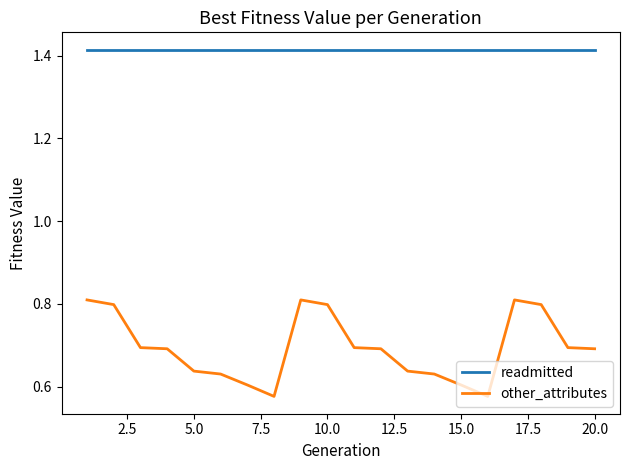

List the series in order of their overall mean, lowest first.

other_attributes, readmitted